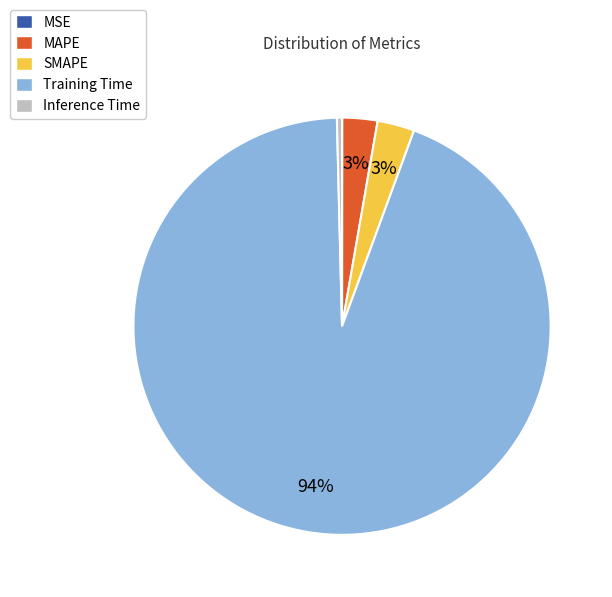

Which category has the biggest portion of the pie?

Training Time